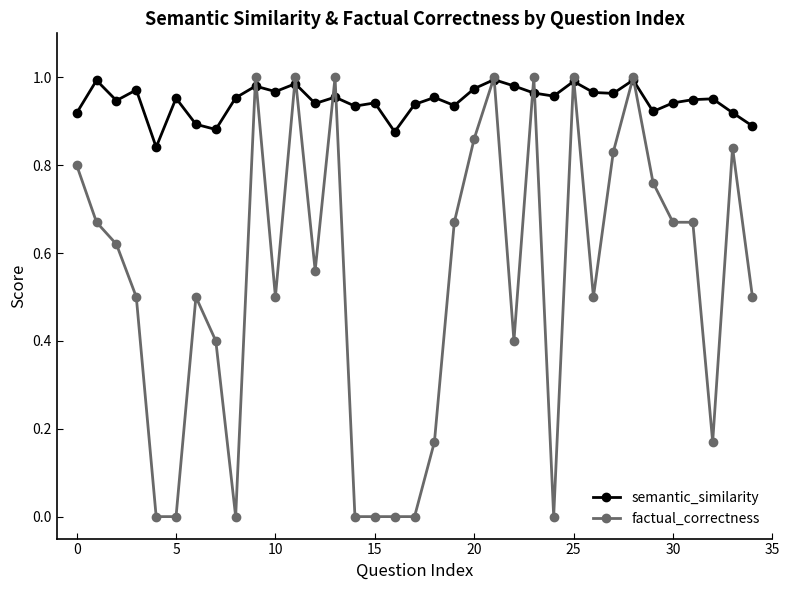

True or false: semantic_similarity has more than 0 interior local peaks.

True